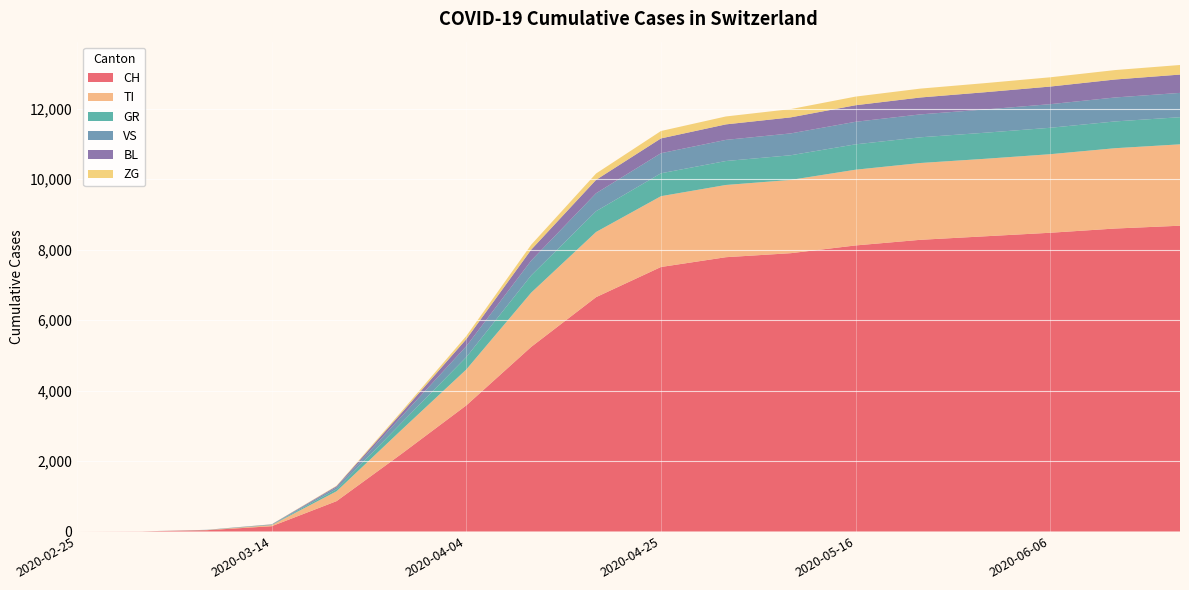

Reading left to right, extract all data points from this chart.

CH: 0	4	37	150	862	2202	3580	5240	6652	7508	7786	7900	8120	8280	8380	8480	8600	8680
TI: 0	0	5	30	280	680	1020	1540	1850	2010	2050	2080	2150	2180	2200	2230	2280	2310
GR: 0	0	2	10	60	200	350	490	590	650	680	700	720	730	740	750	760	770
VS: 0	0	3	8	55	180	310	420	510	570	600	620	640	650	660	670	680	690
BL: 0	0	1	5	30	100	200	310	380	420	440	455	470	480	490	500	510	520
ZG: 0	0	0	3	12	45	90	140	180	210	225	235	245	252	258	263	268	272